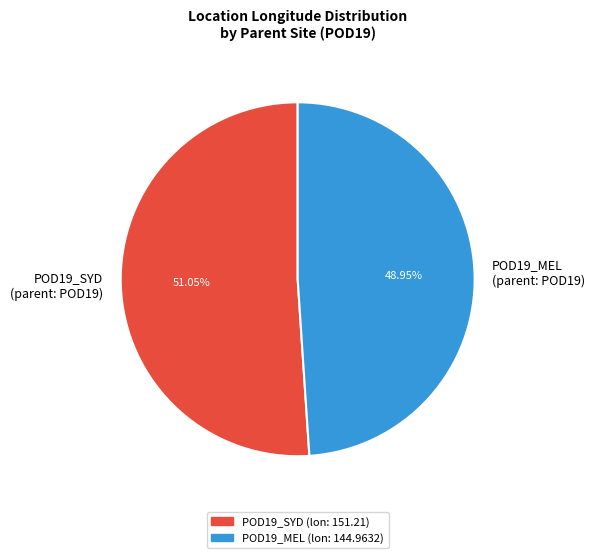

Between POD19_MEL (parent: POD19) and POD19_SYD (parent: POD19), which is larger?

POD19_SYD (parent: POD19)